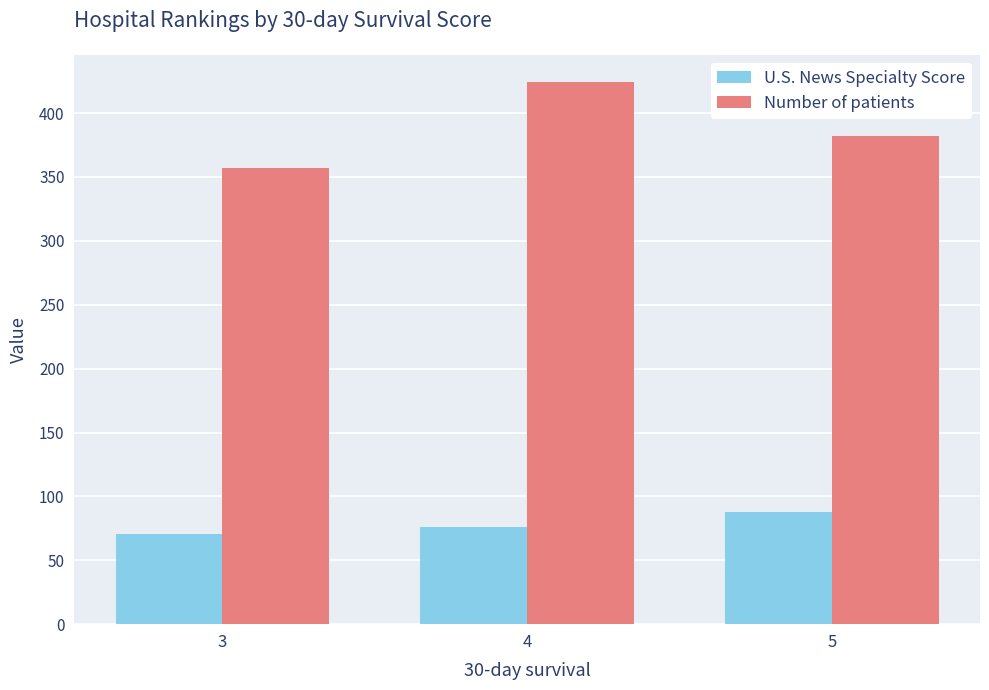

What is the maximum value shown in the chart?

424.4